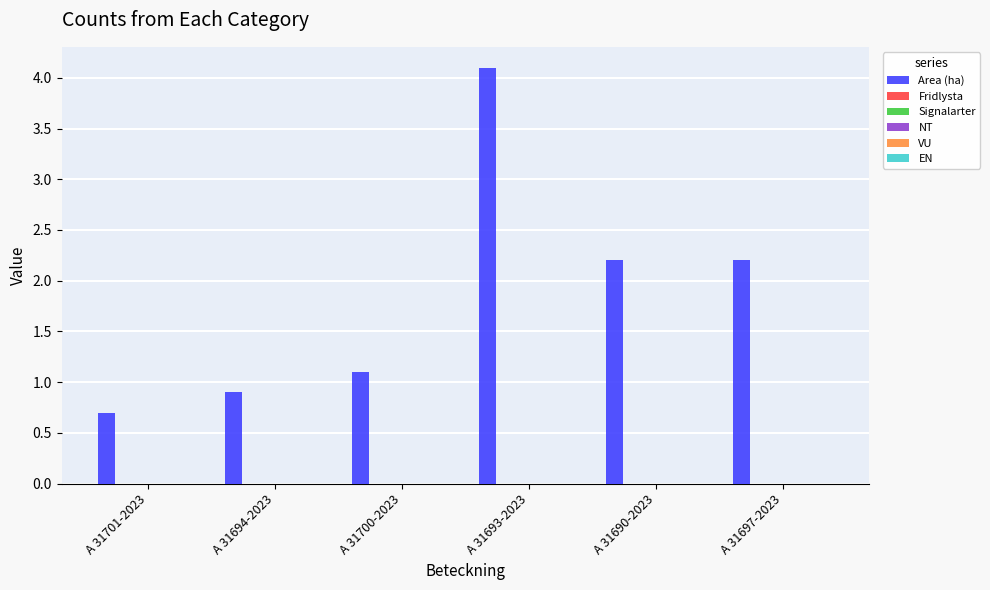

What is the smallest value displayed?

0.7